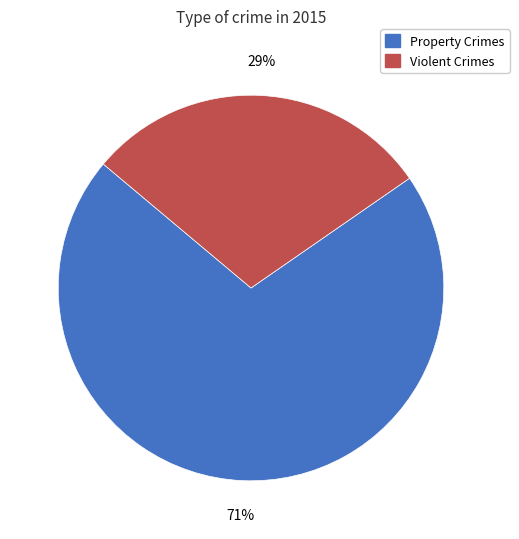

Is there a majority slice in this chart?

Yes